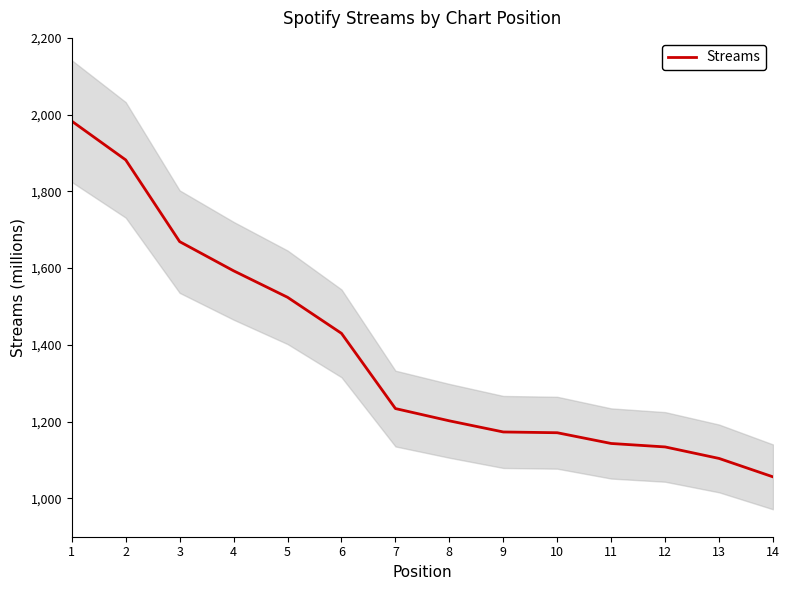

Reading left to right, list all the values displayed in this chart.

1=1983	2=1882	3=1669	4=1593	5=1524	6=1430	7=1234	8=1202	9=1173	10=1171	11=1143	12=1134	13=1104	14=1056